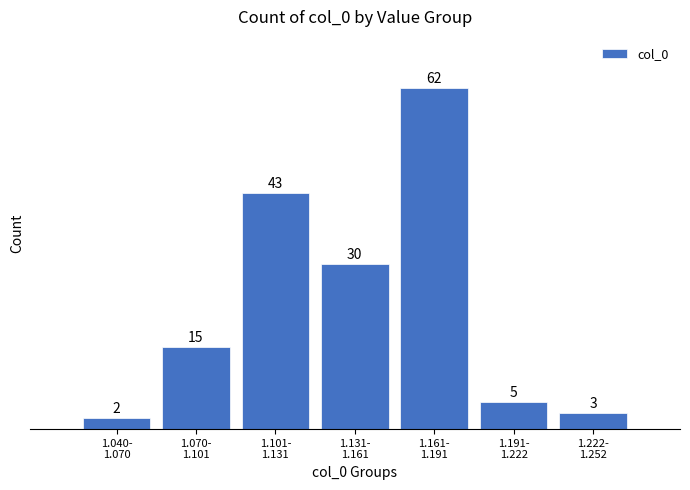

Reading right to left, transcribe all the data shown in this chart.

3	5	62	30	43	15	2